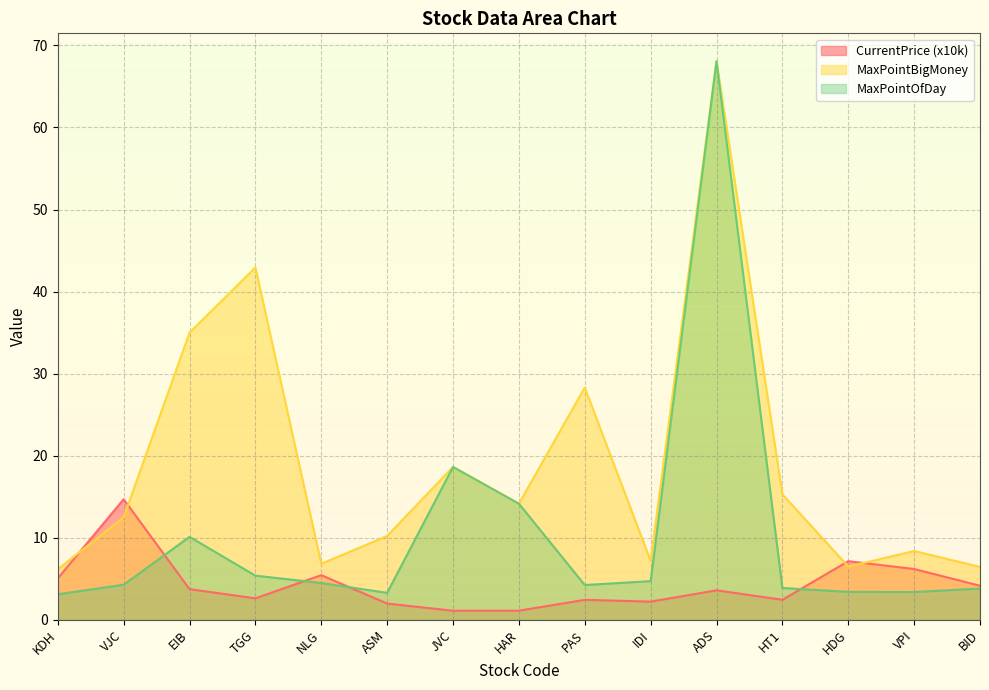

What is the label of the 1st point from the left?

KDH